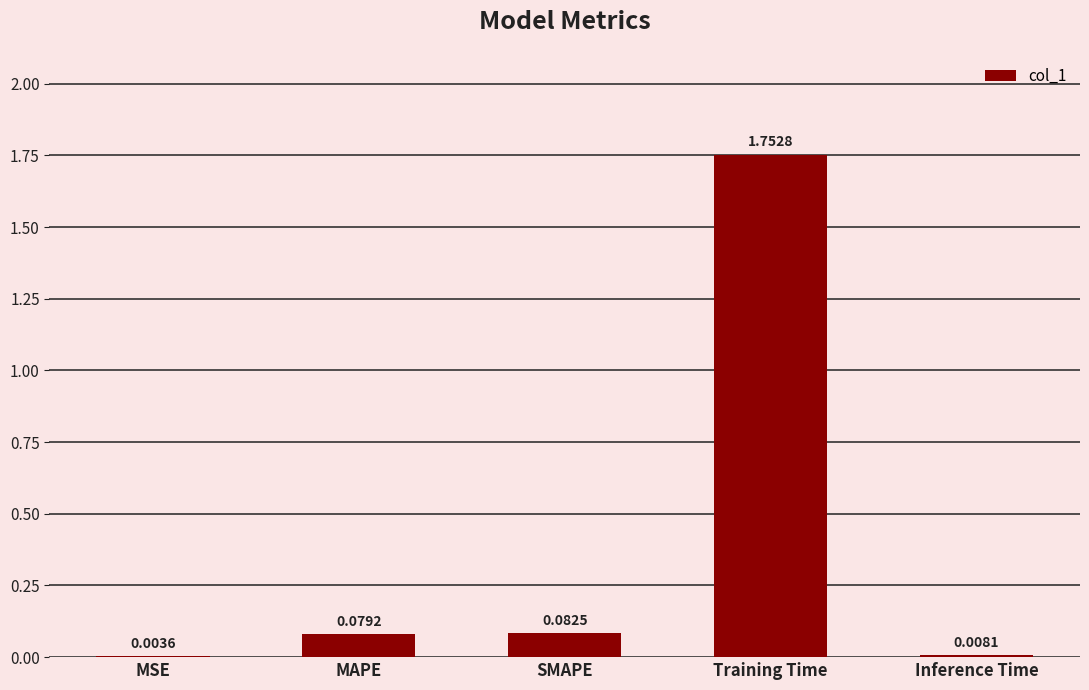

Which has a higher value, Training Time or MSE?

Training Time